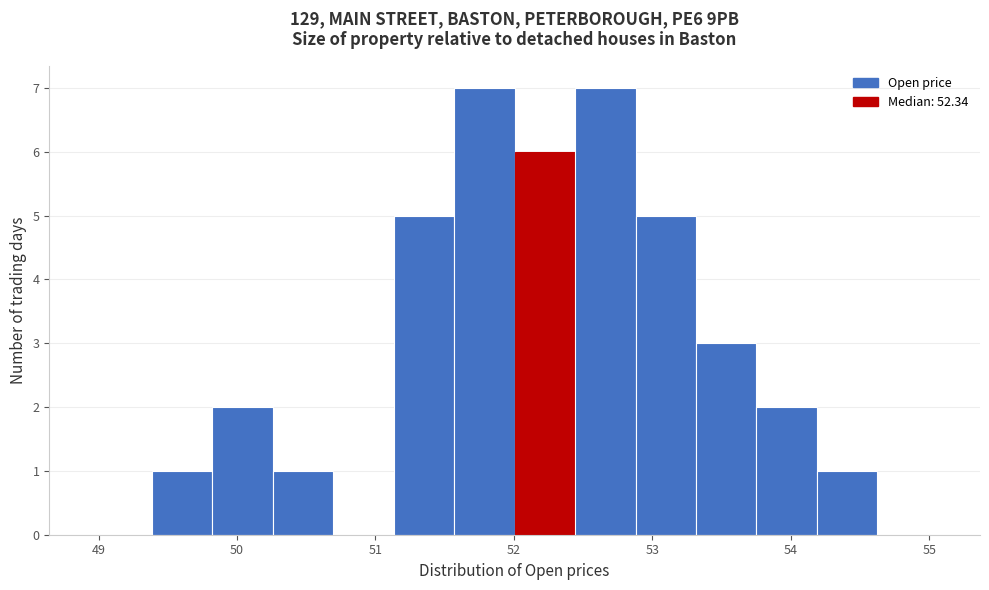

Reading left to right, transcribe this chart: for each bar, give the range it covers on the x-axis and its height. Neither the bar edges nor the heights are printed on the chart, so give them approximately, as read against the axes.

49.0 to 49.4: 0
49.4 to 49.8: 1
49.8 to 50.3: 2
50.3 to 50.7: 1
50.7 to 51.1: 0
51.1 to 51.6: 5
51.6 to 52.0: 7
52.0 to 52.4: 6
52.4 to 52.9: 7
52.9 to 53.3: 5
53.3 to 53.8: 3
53.8 to 54.2: 2
54.2 to 54.6: 1
54.6 to 55.1: 0